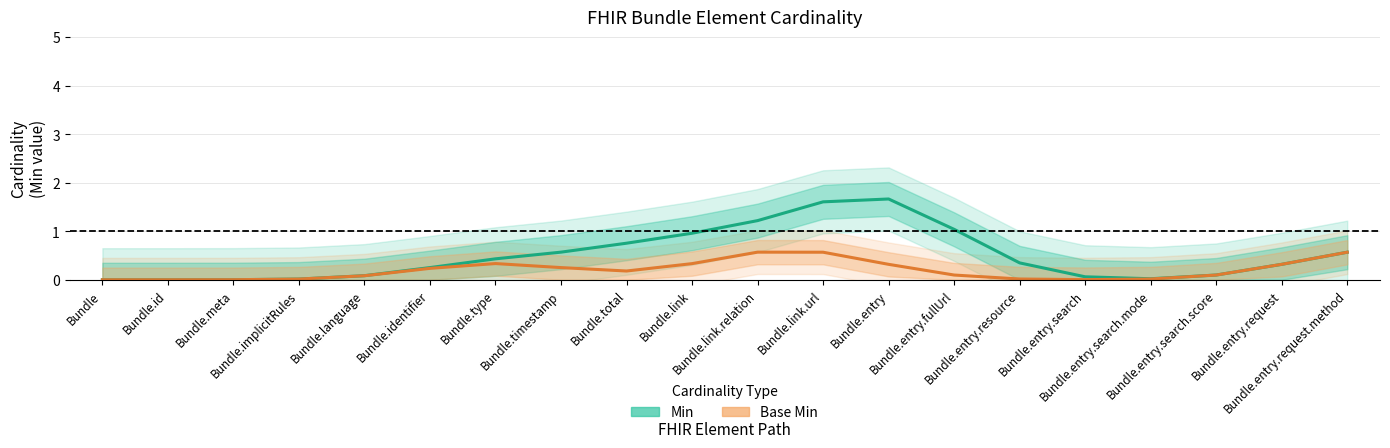

Count the number of categories in the chart.

20